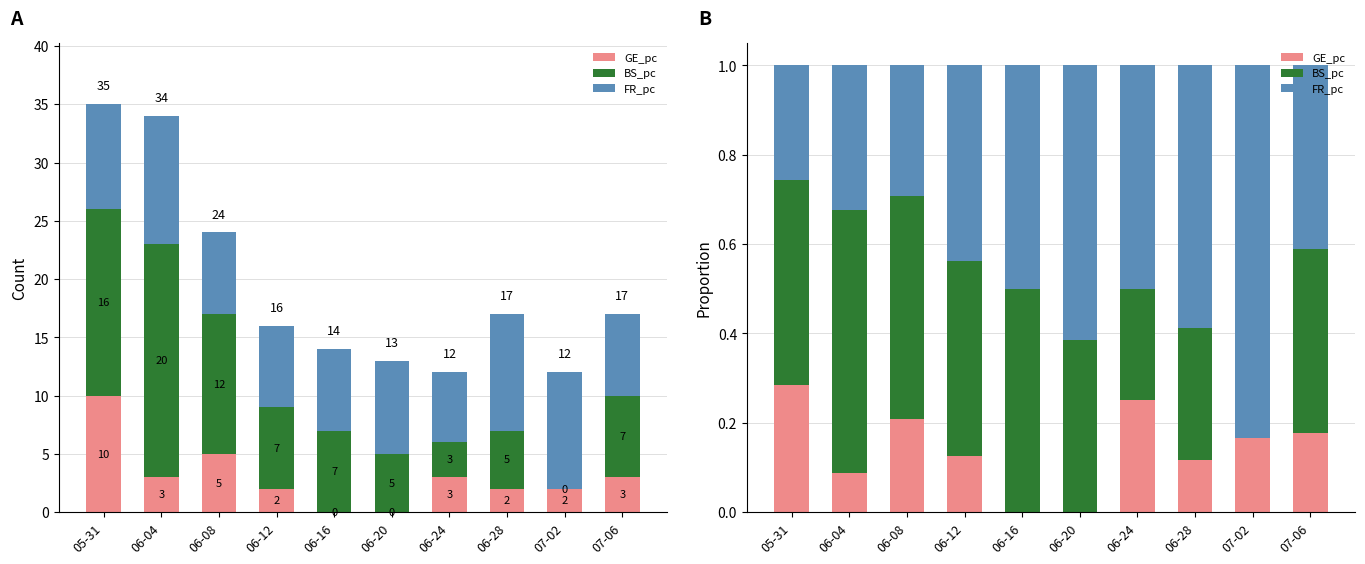

Reading left to right, list all the values displayed in this chart.

GE_pc: 05-31=0.3	06-04=0.1	06-08=0.2	06-12=0.1	06-16=0.0	06-20=0.0	06-24=0.2	06-28=0.1	07-02=0.2	07-06=0.2
BS_pc: 05-31=0.5	06-04=0.6	06-08=0.5	06-12=0.4	06-16=0.5	06-20=0.4	06-24=0.2	06-28=0.3	07-02=0.0	07-06=0.4
FR_pc: 05-31=0.3	06-04=0.3	06-08=0.3	06-12=0.4	06-16=0.5	06-20=0.6	06-24=0.5	06-28=0.6	07-02=0.8	07-06=0.4